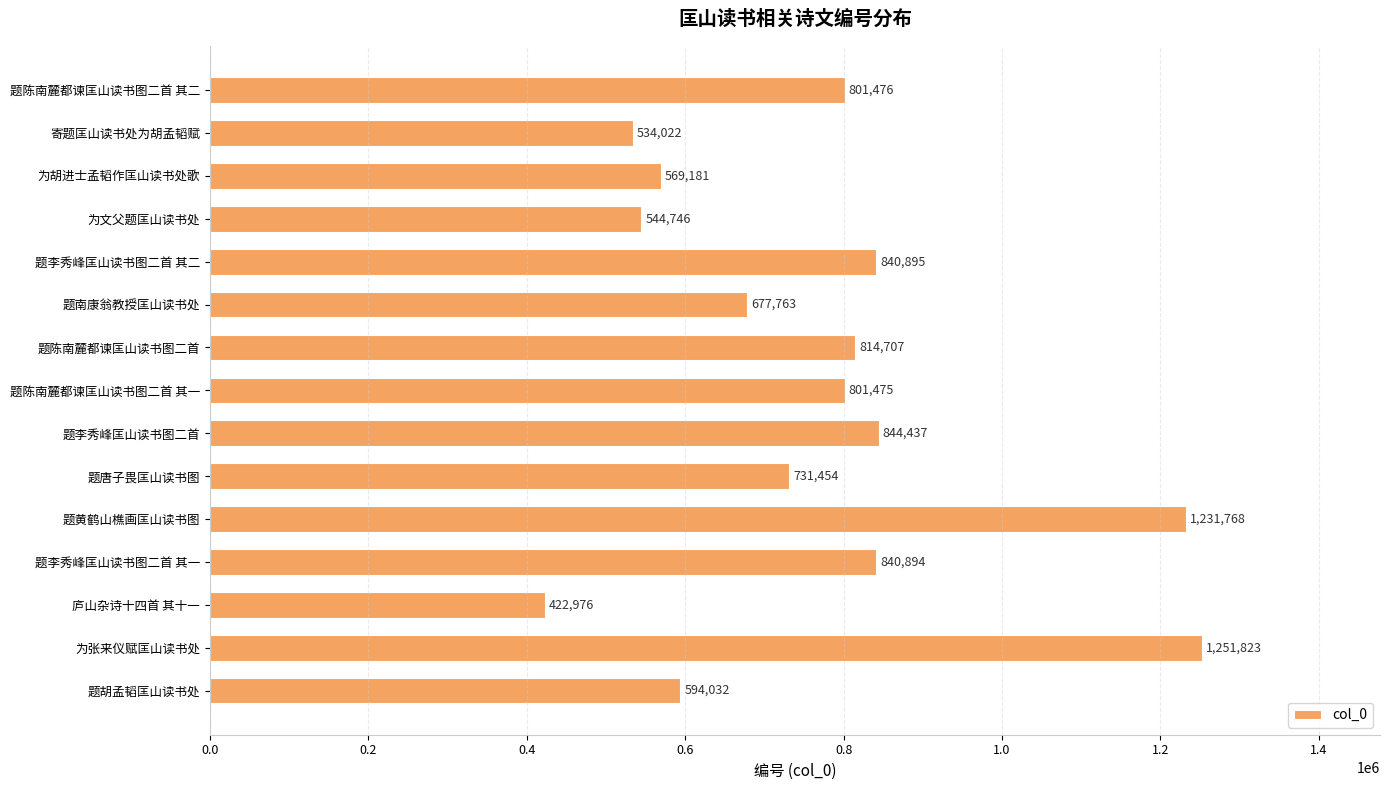

Count the number of categories in the chart.

15